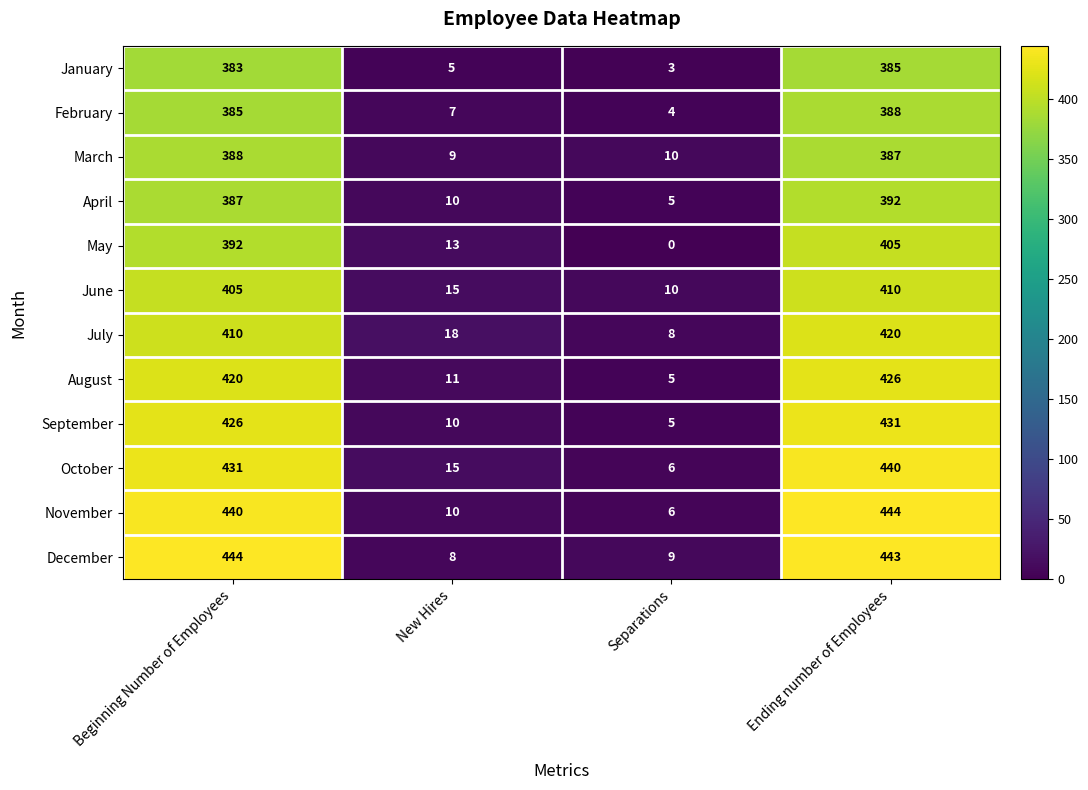

At which category is the sum across all series the highest?

Ending number of Employees